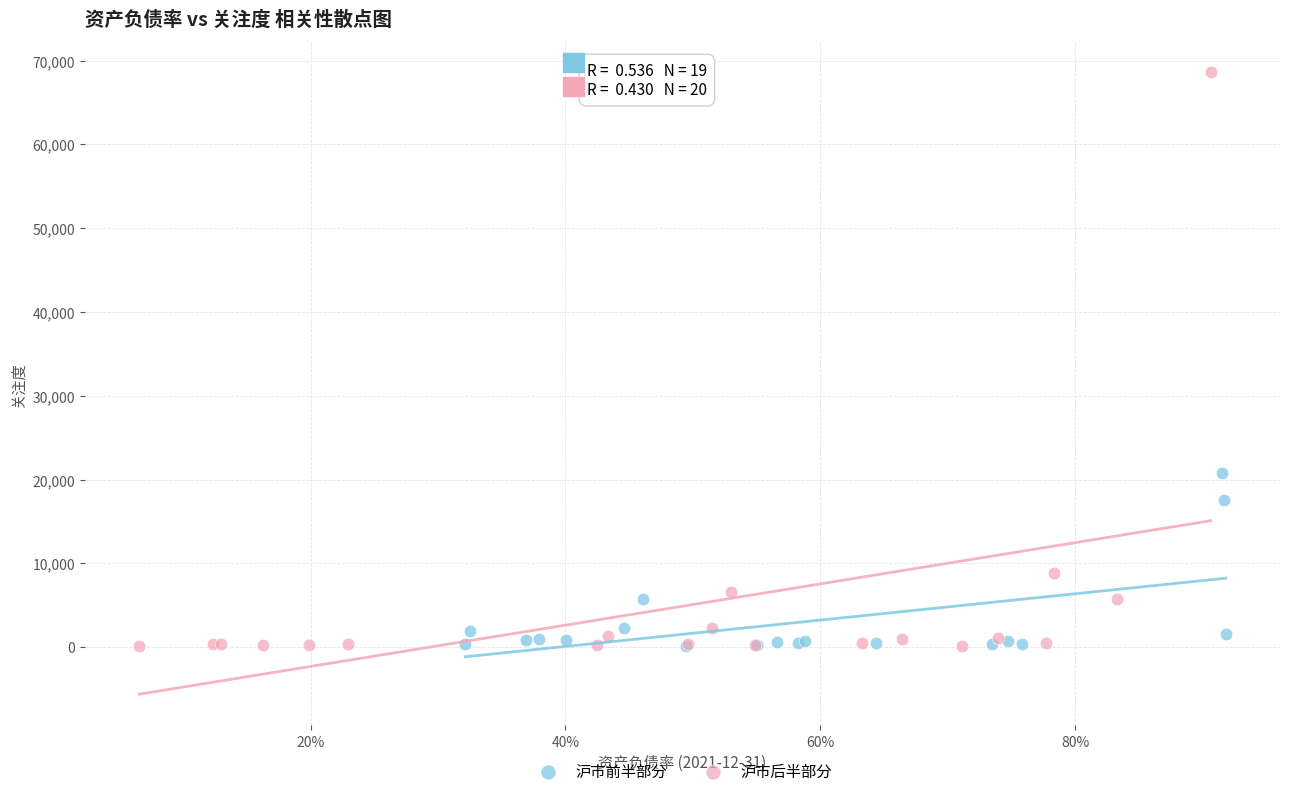

Which series has the largest Y range (max minus min)?

沪市后半部分